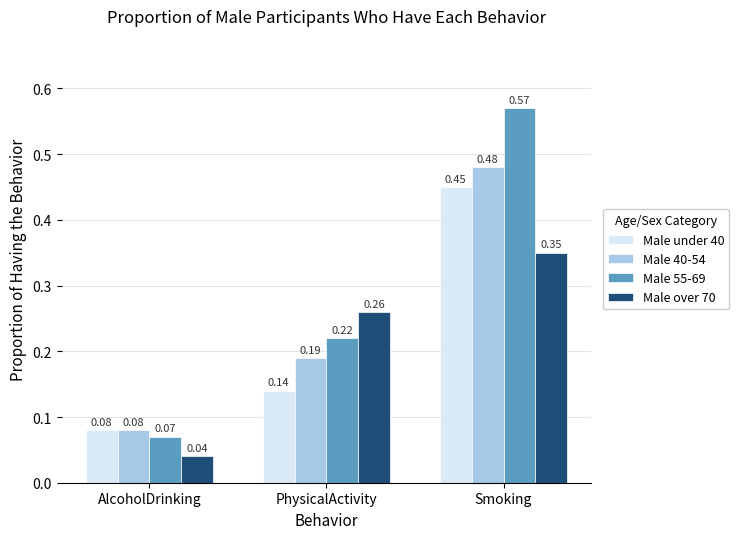

Rank the series at Smoking from highest to lowest value.

Male 55-69, Male 40-54, Male under 40, Male over 70